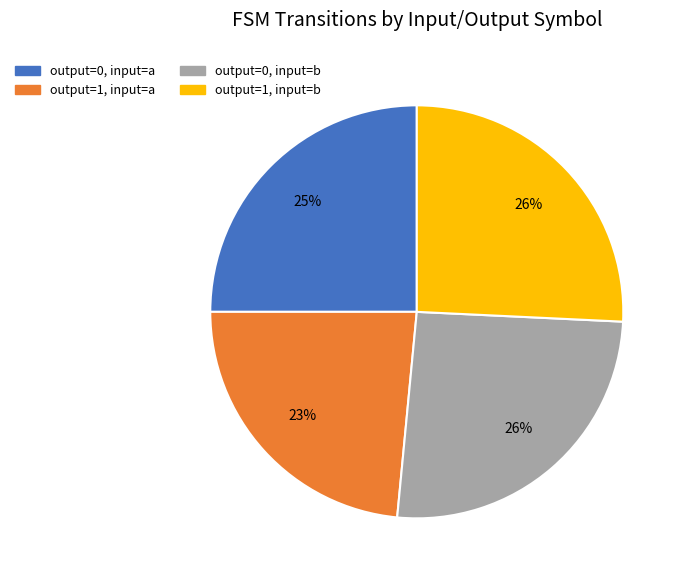

What is the ratio of the value at output=1, input=b to the value at output=0, input=a?

1.0